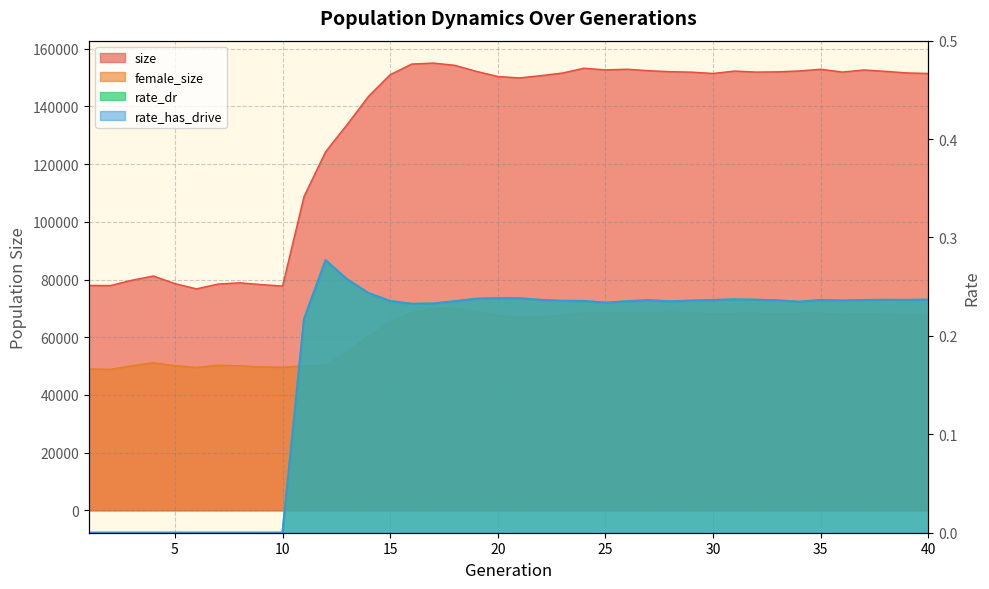

Reading left to right, extract all data points from this chart.

size: 1=77971.0	2=77939.0	3=79779.0	4=81246.0	5=78614.0	6=76791.0	7=78455.0	8=78893.0	9=78284.0	10=77761.0	11=108832.0	12=124317.0	13=133747.0	14=143571.0	15=151030.0	16=154718.0	17=155068.0	18=154294.0	19=152200.0	20=150412.0	21=149910.0	22=150700.0	23=151603.0	24=153273.0	25=152699.0	26=152926.0	27=152419.0	28=152086.0	29=151920.0	30=151466.0	31=152294.0	32=151939.0	33=152023.0	34=152335.0	35=152916.0	36=151951.0	37=152676.0	38=152207.0	39=151653.0	40=151463.0
female_size: 1=49021.0	2=48880.0	3=50166.0	4=51163.0	5=50201.0	6=49533.0	7=50302.0	8=50130.0	9=49747.0	10=49609.0	11=50124.0	12=50279.0	13=54994.0	14=60326.0	15=65139.0	16=68520.0	17=70051.0	18=69990.0	19=68852.0	20=67524.0	21=66895.0	22=67091.0	23=67587.0	24=68392.0	25=68308.0	26=68376.0	27=68451.0	28=68709.0	29=68473.0	30=68087.0	31=68256.0	32=68326.0	33=68010.0	34=68267.0	35=68376.0	36=67922.0	37=68092.0	38=67940.0	39=67805.0	40=67535.0
rate_dr: 1=0.0	2=0.0	3=0.0	4=0.0	5=0.0	6=0.0	7=0.0	8=0.0	9=0.0	10=0.0	11=0.2	12=0.3	13=0.3	14=0.2	15=0.2	16=0.2	17=0.2	18=0.2	19=0.2	20=0.2	21=0.2	22=0.2	23=0.2	24=0.2	25=0.2	26=0.2	27=0.2	28=0.2	29=0.2	30=0.2	31=0.2	32=0.2	33=0.2	34=0.2	35=0.2	36=0.2	37=0.2	38=0.2	39=0.2	40=0.2
rate_has_drive: 1=0.0	2=0.0	3=0.0	4=0.0	5=0.0	6=0.0	7=0.0	8=0.0	9=0.0	10=0.0	11=0.2	12=0.3	13=0.3	14=0.2	15=0.2	16=0.2	17=0.2	18=0.2	19=0.2	20=0.2	21=0.2	22=0.2	23=0.2	24=0.2	25=0.2	26=0.2	27=0.2	28=0.2	29=0.2	30=0.2	31=0.2	32=0.2	33=0.2	34=0.2	35=0.2	36=0.2	37=0.2	38=0.2	39=0.2	40=0.2